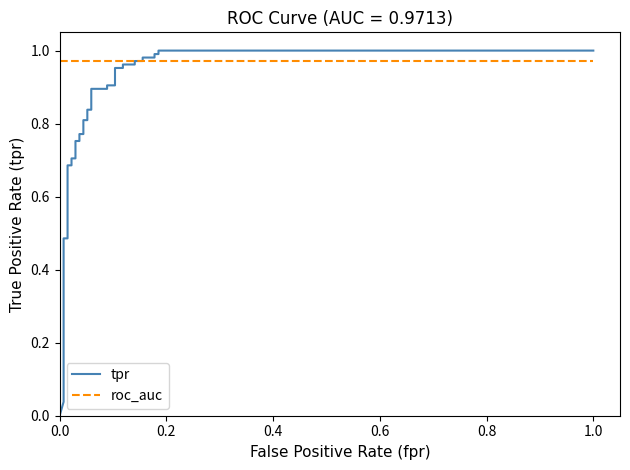

Which series ends up on top after the final intersection of roc_auc and tpr?

tpr